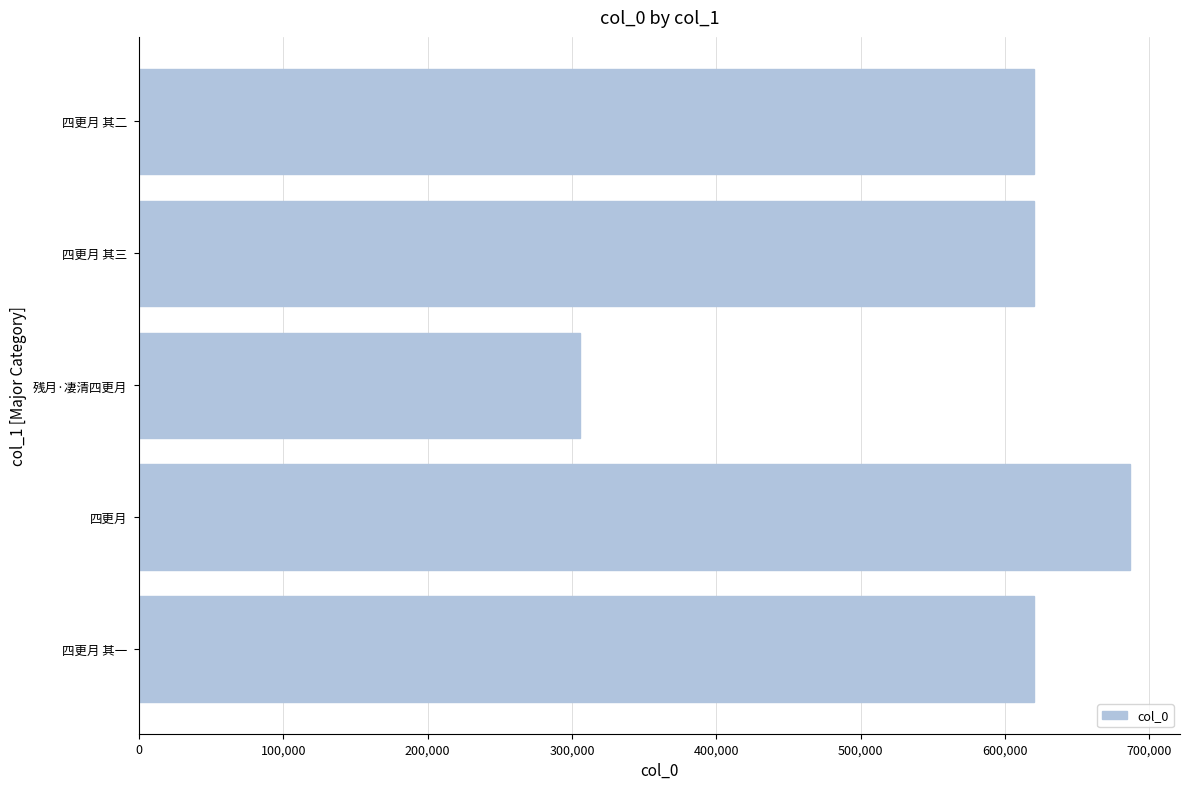

What is the difference between the maximum and minimum values?

381156